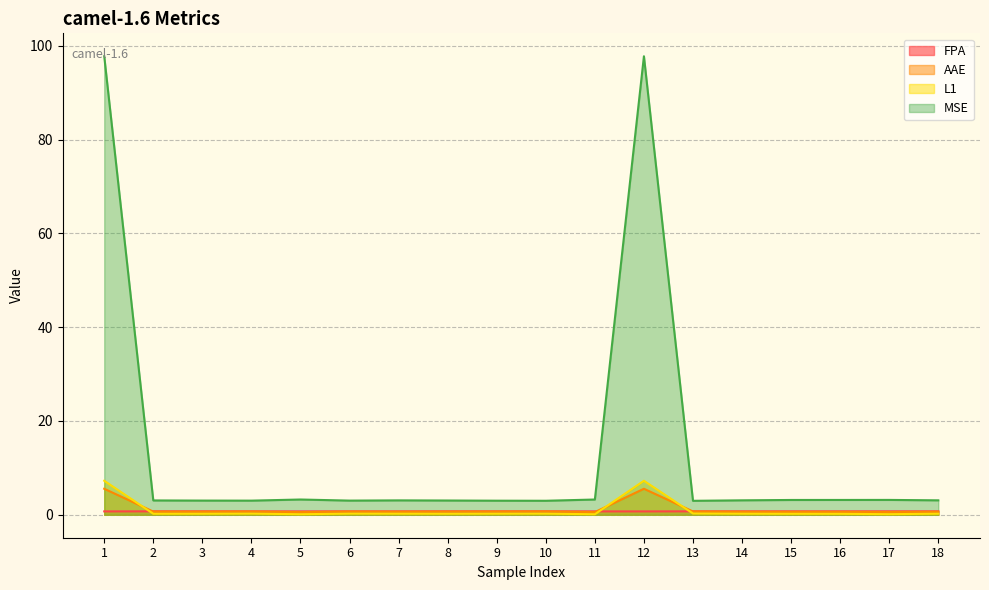

Count the number of categories in the chart.

18